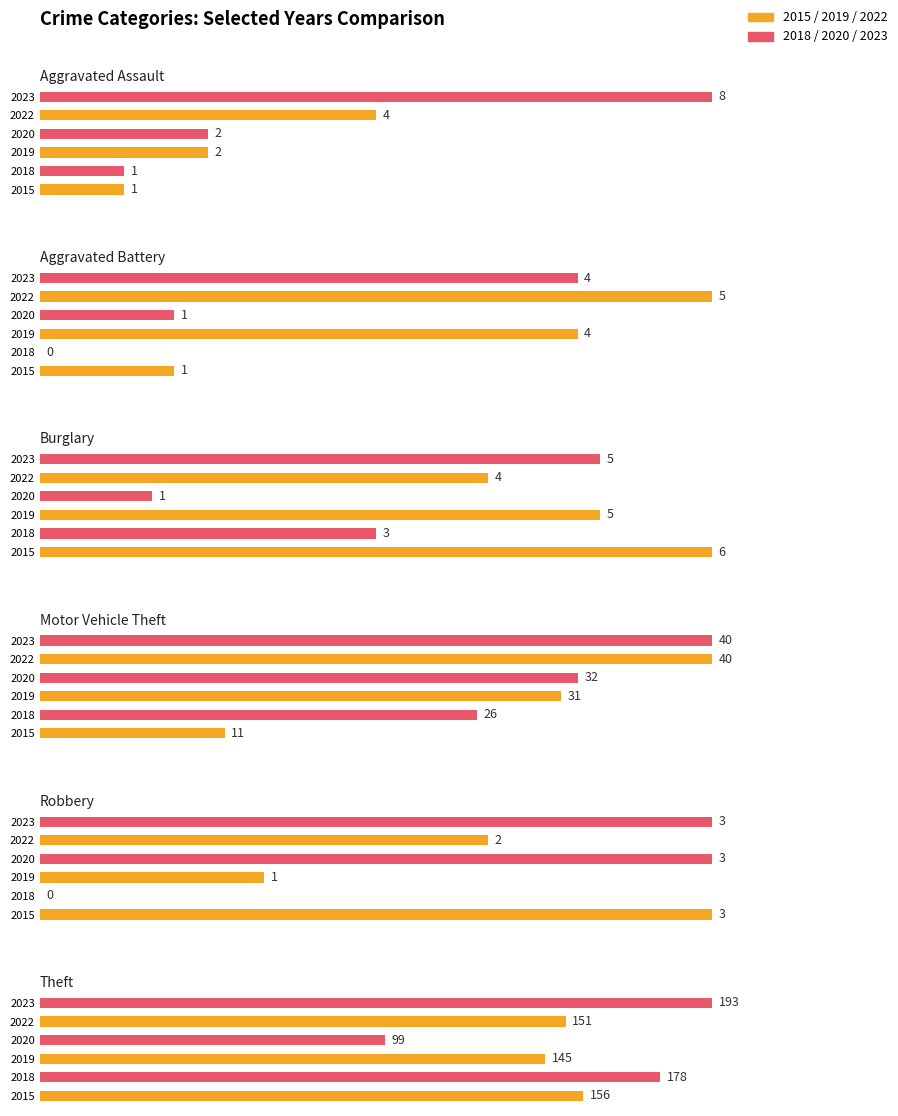

What is the sum of the Robbery values at 2023 and 2018?

3